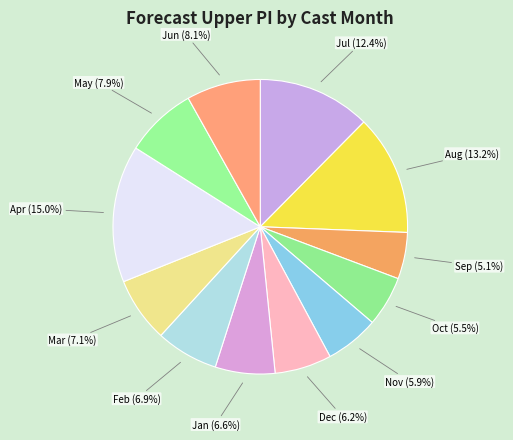

What is the largest slice in the pie chart?

Apr (15.0%)